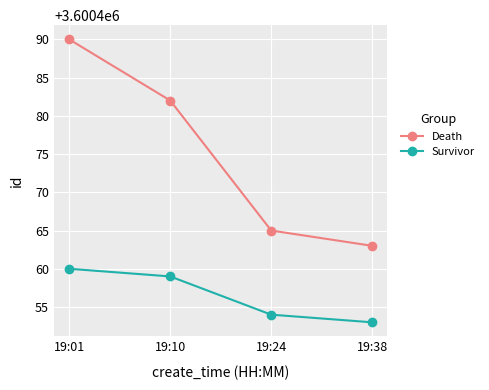

Is it true that Survivor equals 2320357 at 19:24?

False